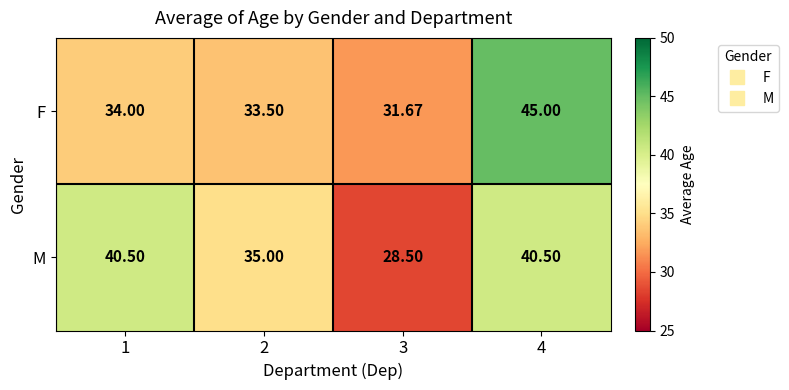

At which category is the sum across all series the highest?

4